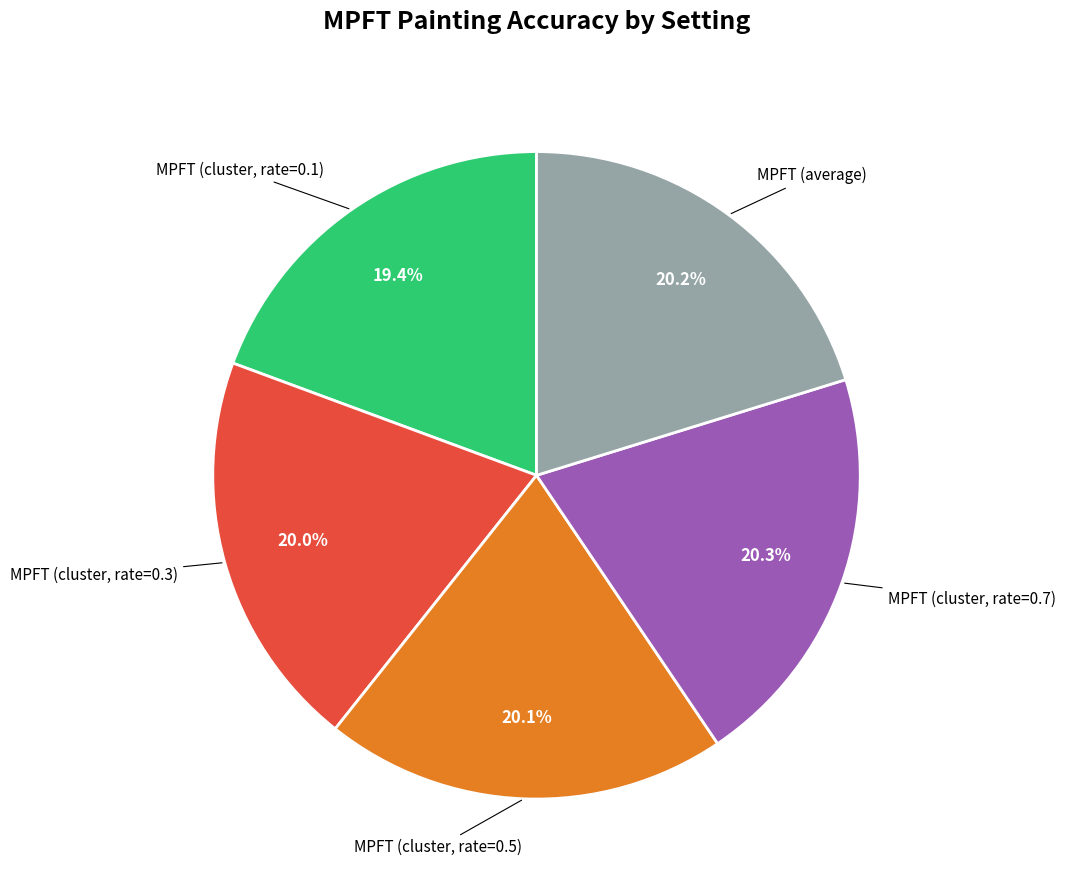

Count the number of slices in the pie.

5